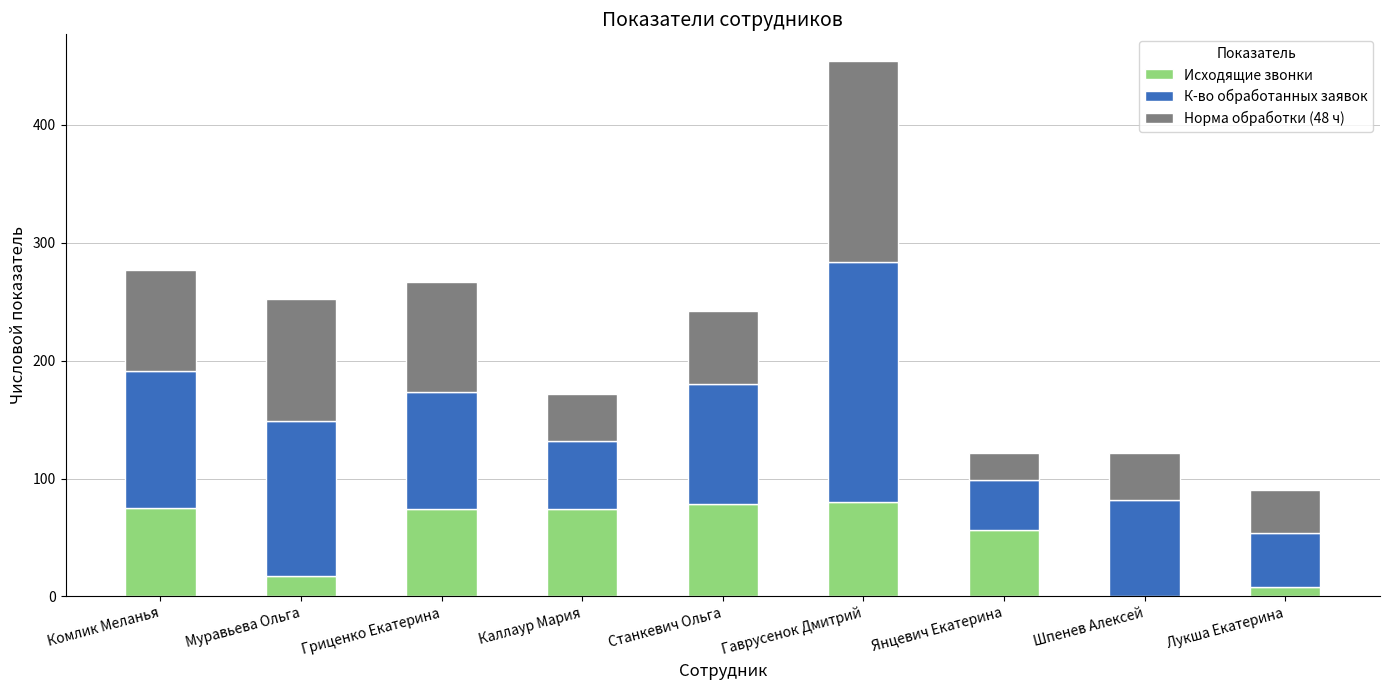

What is the highest value of the Исходящие звонки series?

80